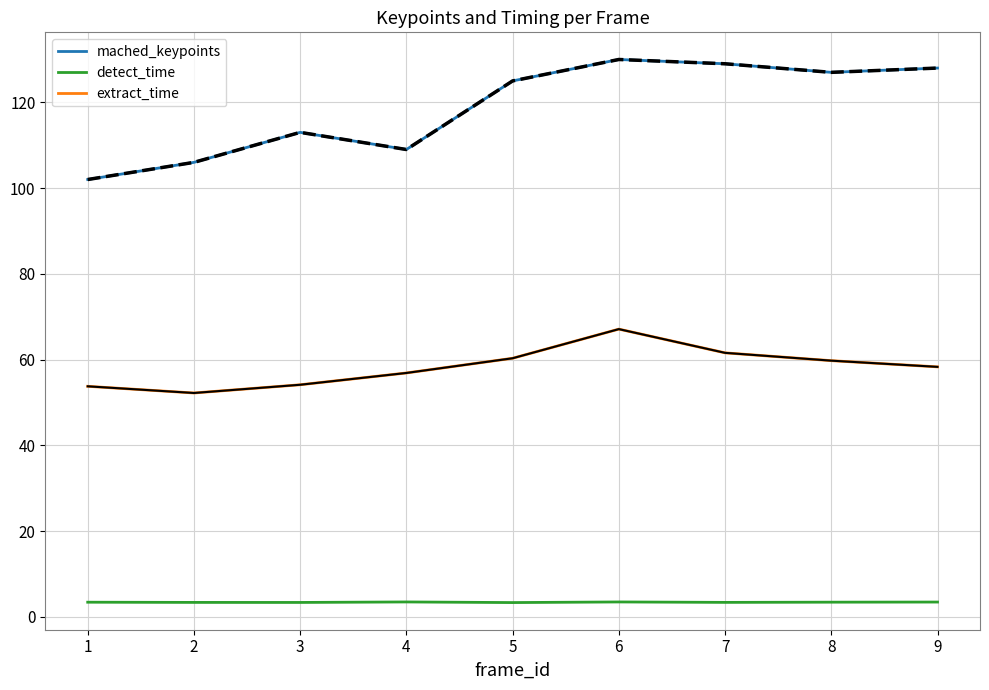

Does the chart display data point markers on the line(s)?

No